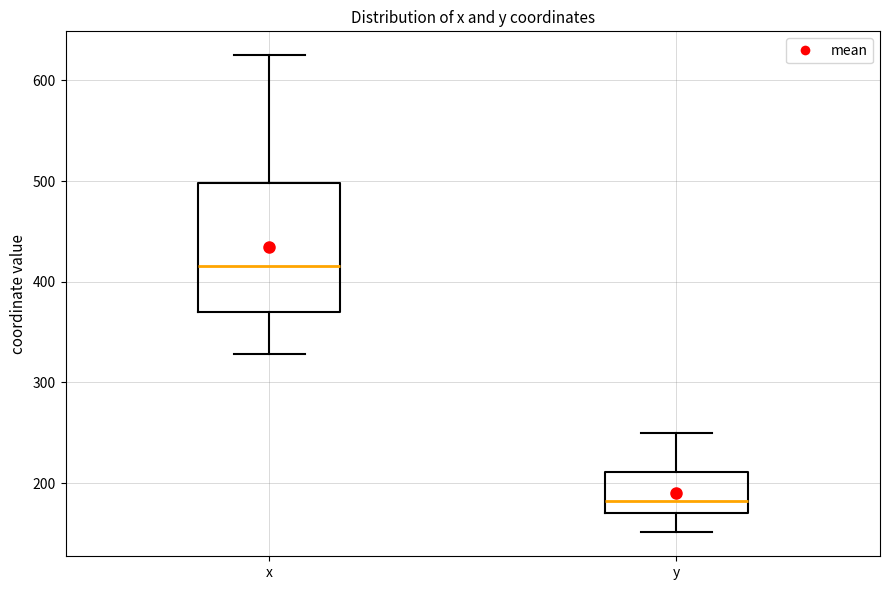

Reading left to right, transcribe this box plot: for each box, give where its median line is, the range the box spans, and where its two whiskers end, as read against the y-axis. The values are not printed on the chart, so give them approximately, as read against the axis.

x: median 420, box 370 to 500, whiskers 330 to 630
y: median 180, box 170 to 210, whiskers 150 to 250